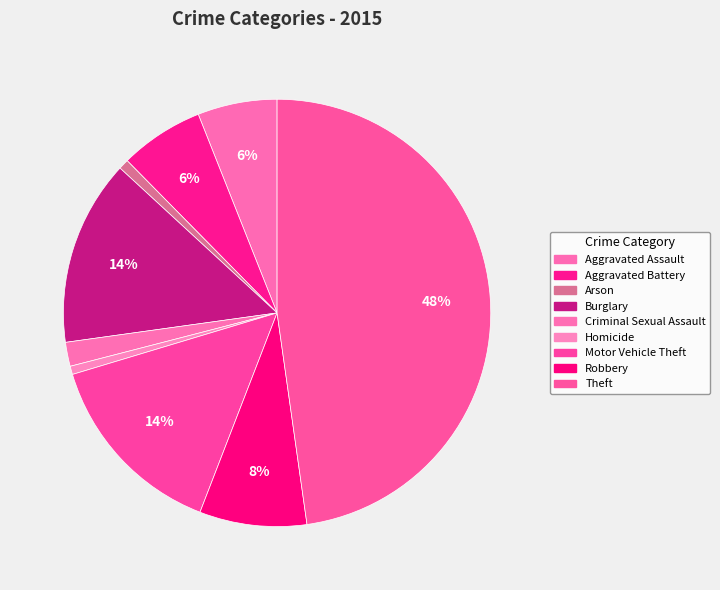

To the nearest percent, what is the difference between the largest and smallest slice percentages?

47%